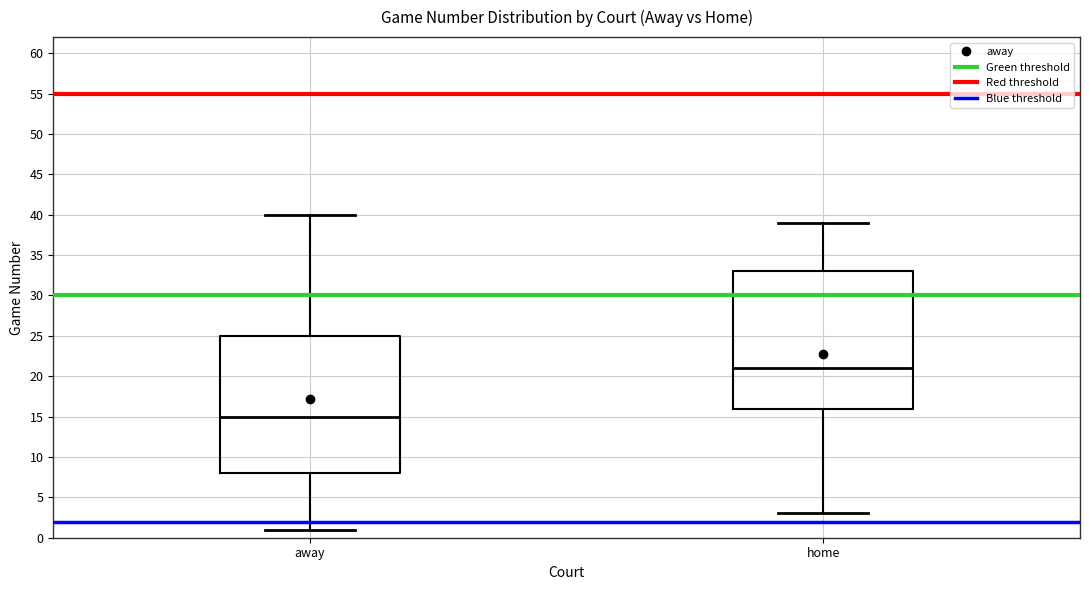

Reading left to right, read every box against the y-axis: the position of its median line, the range the box covers, and the ends of its whiskers. The values are not printed on the chart, so give them approximately, as read against the axis.

away: median 15, box 8 to 25, whiskers 1 to 40
home: median 21, box 16 to 33, whiskers 3 to 39